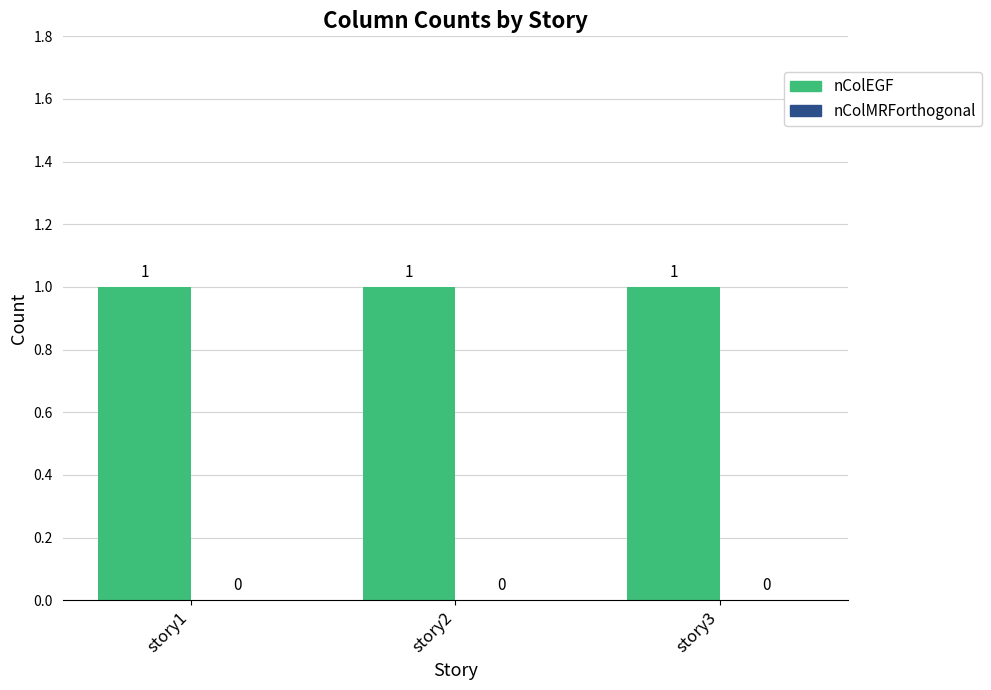

List the labels in order of nColEGF value, largest first.

story1, story2, story3